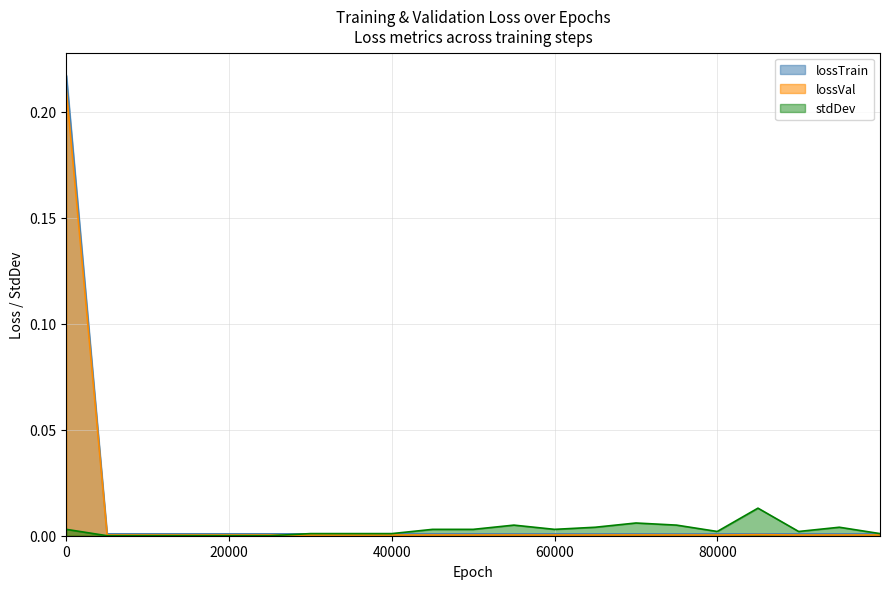

True or false: stdDev and lossVal intersect in this chart.

True